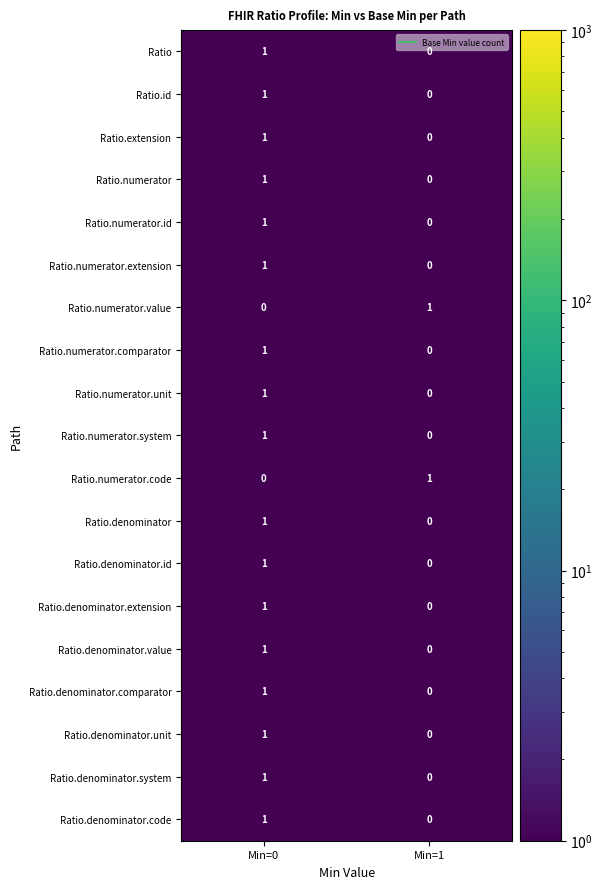

Where is Ratio.denominator.unit nearest to the value 0?

Min=1